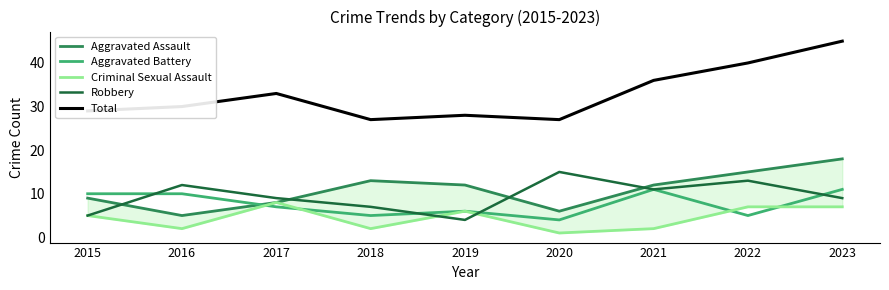

What is the sum of the Criminal Sexual Assault values at 2016 and 2019?

8